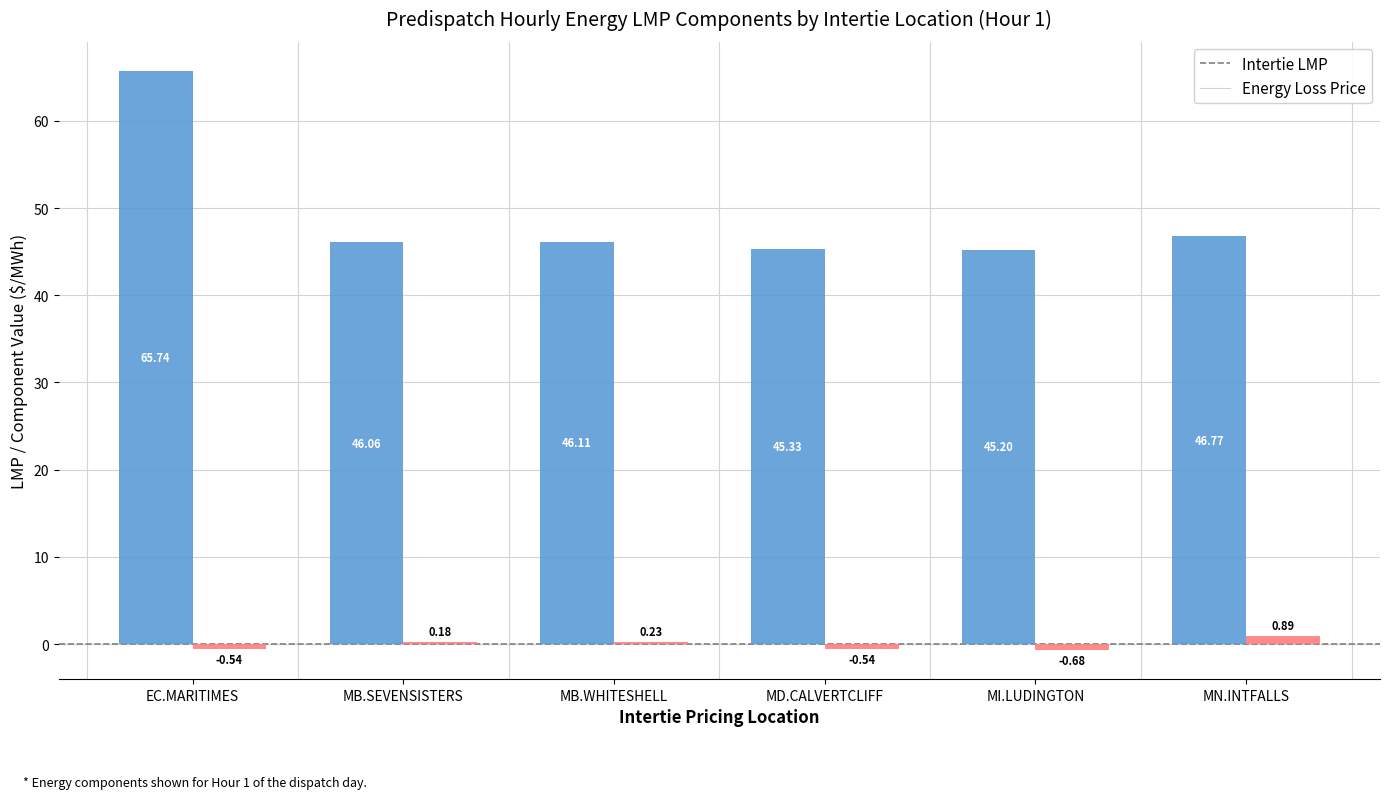

True or false: Intertie LMP has a value of 45.3 at MD.CALVERTCLIFF.

True